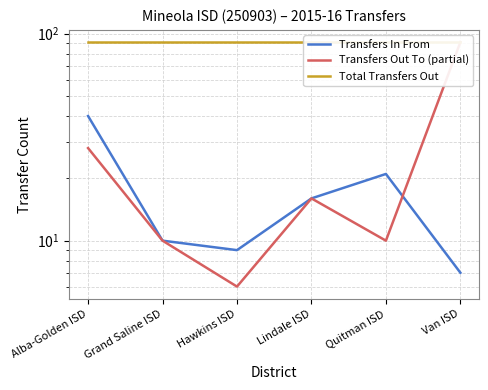

Is this an area chart (filled region under the line)?

No